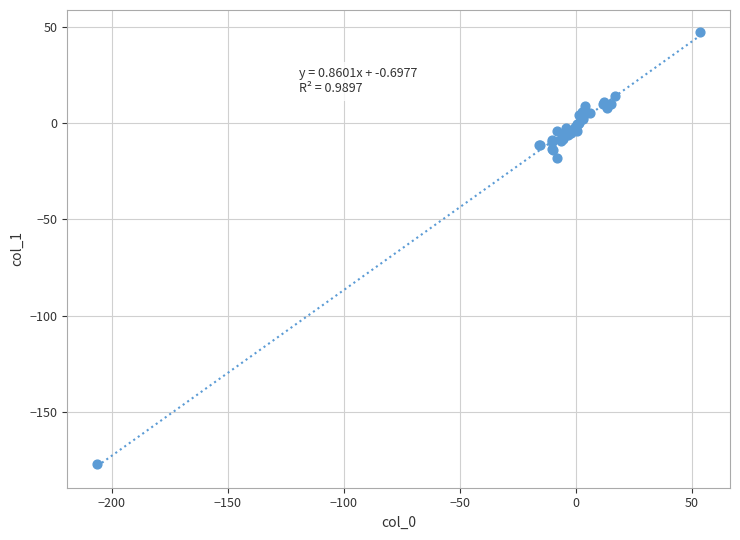

What Y value in the scatter plot is closest to -64?

-18.0